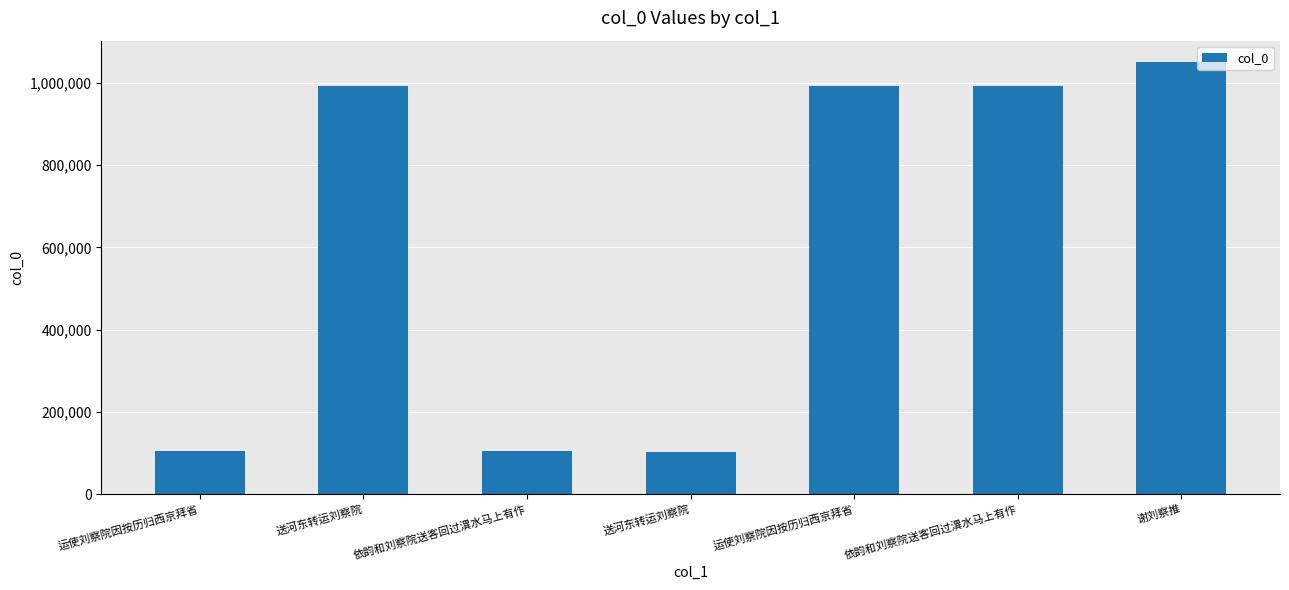

What is the average value?

620040